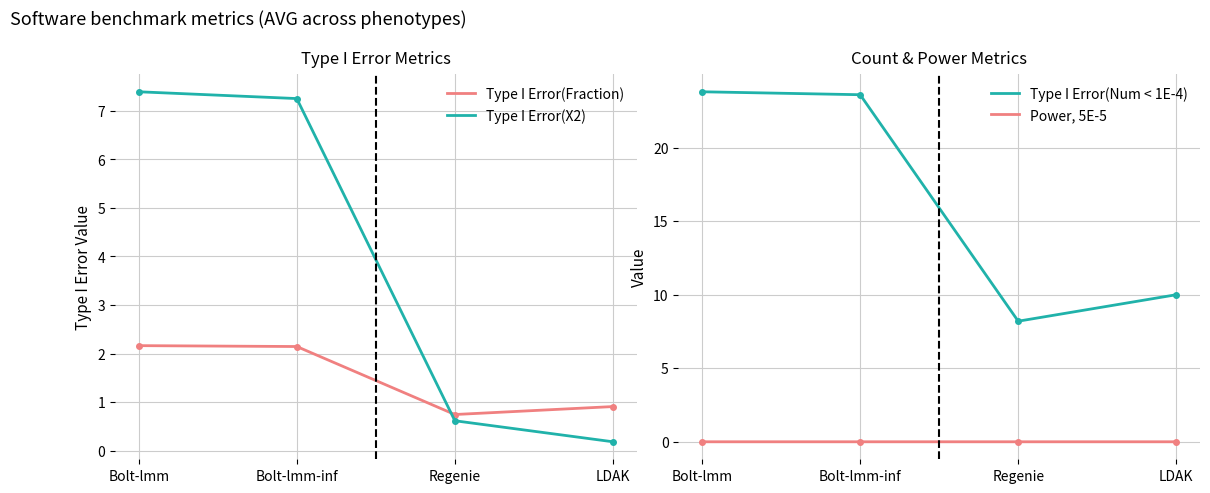

What position from the left is Regenie?

3